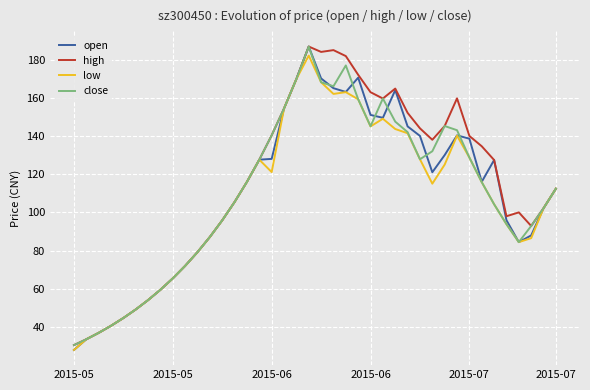

What is the highest value of the high series?

186.8